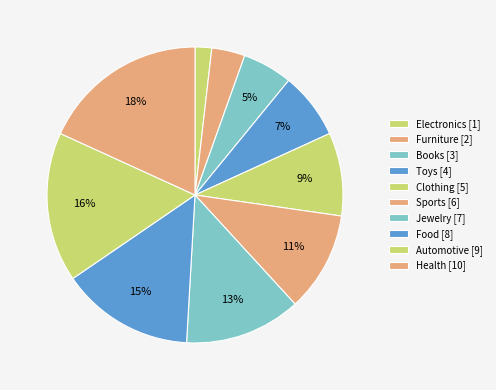

The Clothing slice represents 9% of the pie. True or false?

True